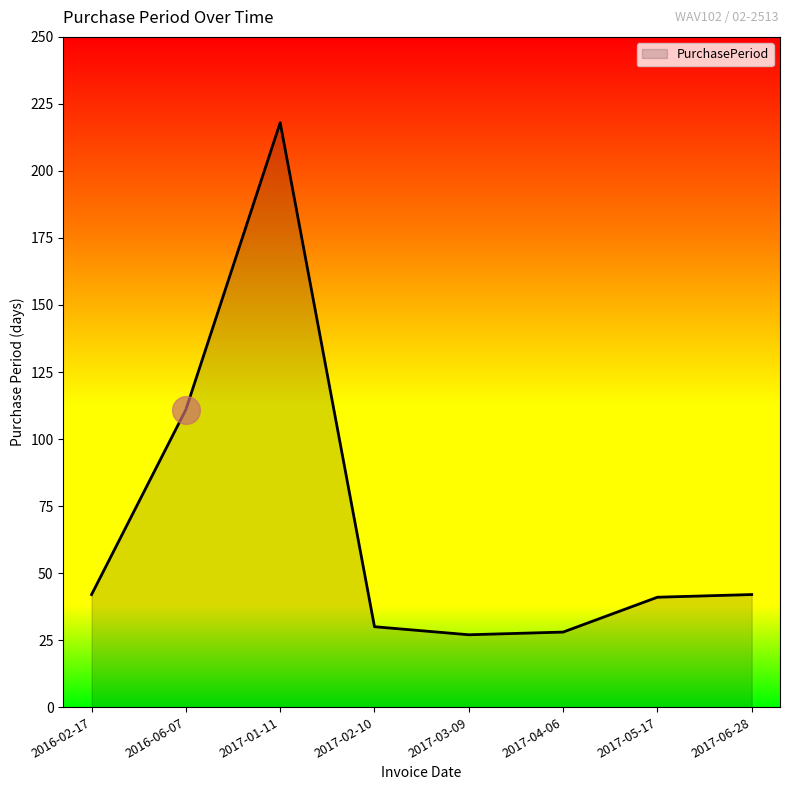

What is the ratio of the value at 2017-06-28 to the value at 2017-01-11?

0.2